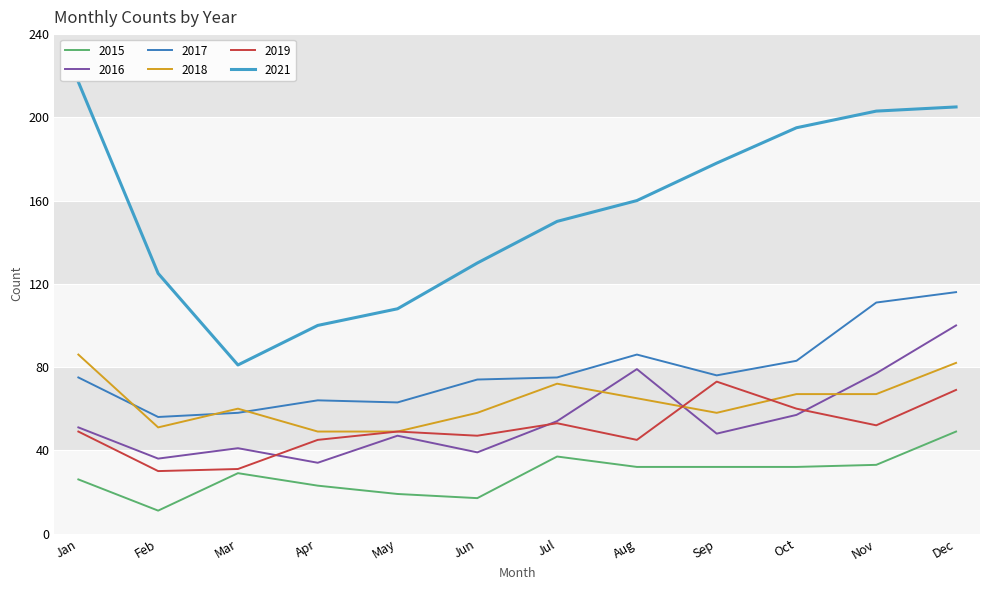

Reading left to right, transcribe all the data shown in this chart.

2015: 26	11	29	23	19	17	37	32	32	32	33	49
2016: 51	36	41	34	47	39	54	79	48	57	77	100
2017: 75	56	58	64	63	74	75	86	76	83	111	116
2018: 86	51	60	49	49	58	72	65	58	67	67	82
2019: 49	30	31	45	49	47	53	45	73	60	52	69
2021: 217	125	81	100	108	130	150	160	178	195	203	205